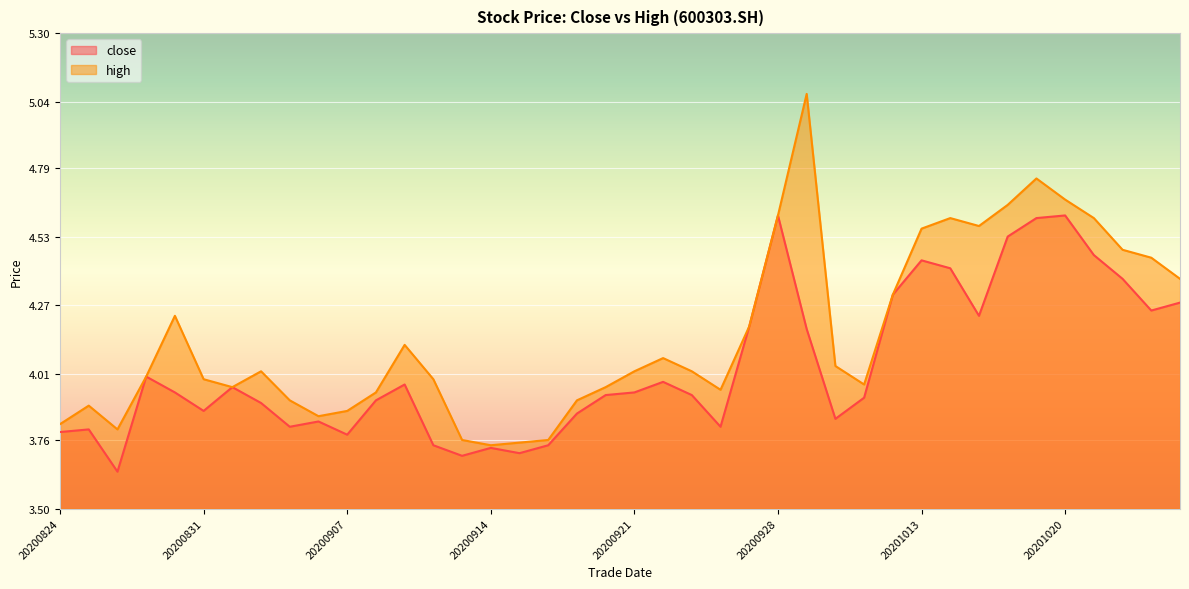

What are all the series names shown in the legend?

close, high